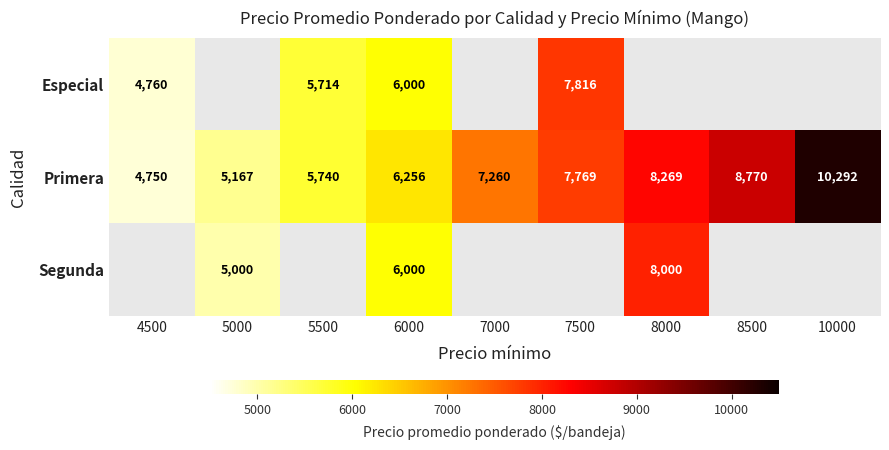

What is the difference between the highest and lowest values at 6000?

256